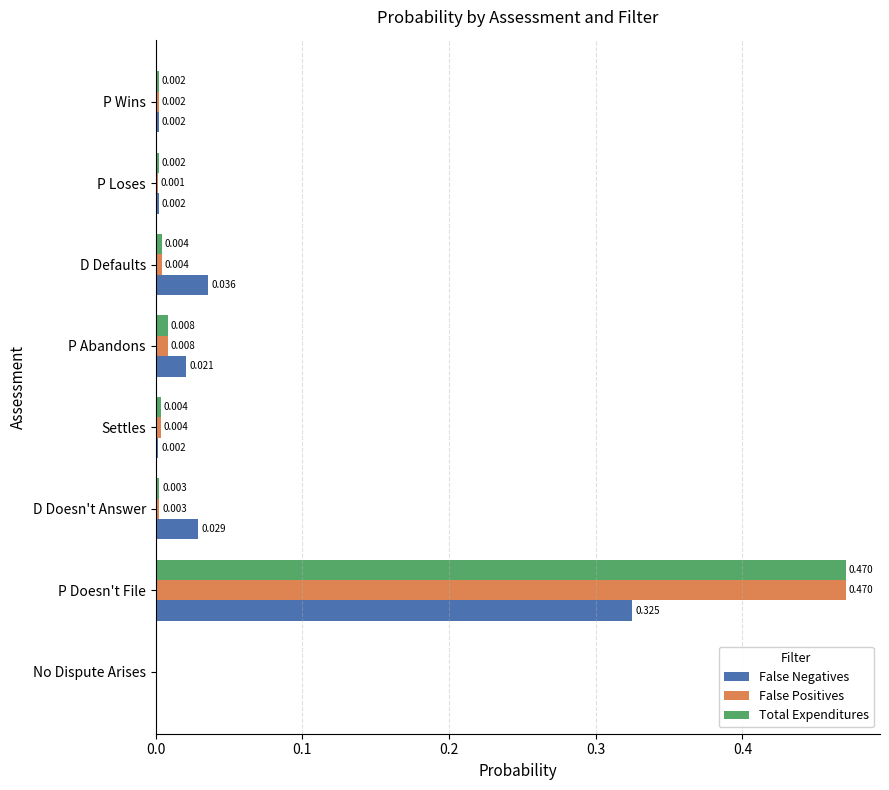

Where is False Positives nearest to the value 0?

No Dispute Arises